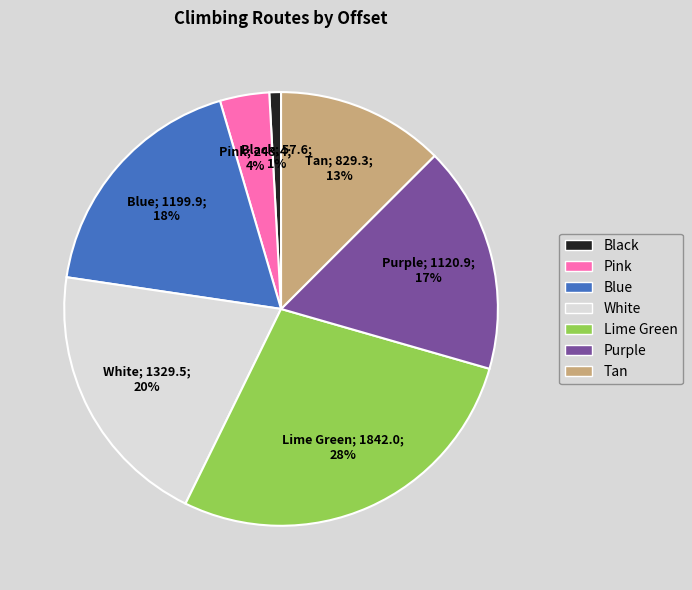

Is there any slice that represents more than half of the pie?

No